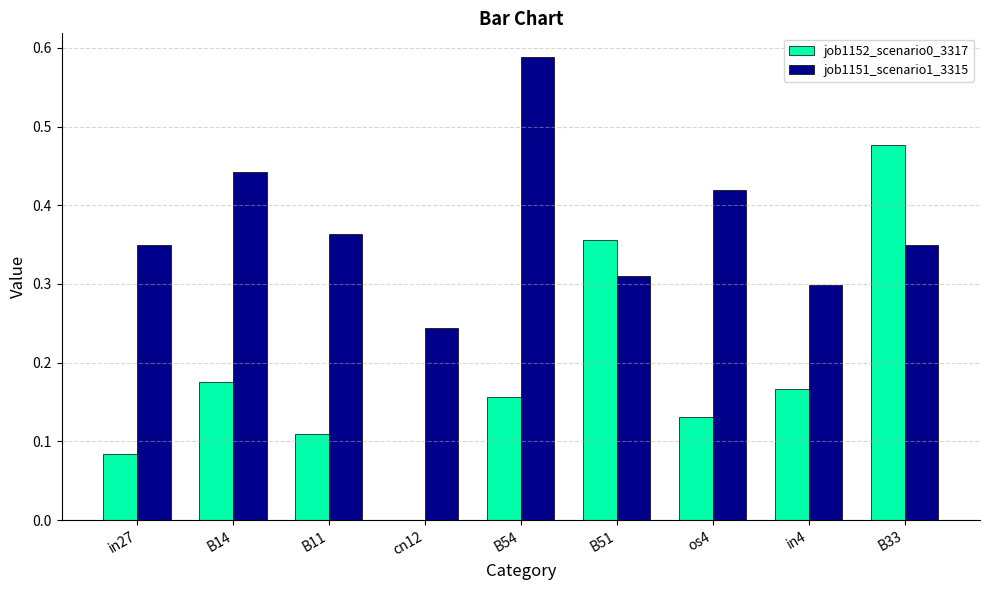

What are all the series names shown in the legend?

job1152_scenario0_3317, job1151_scenario1_3315